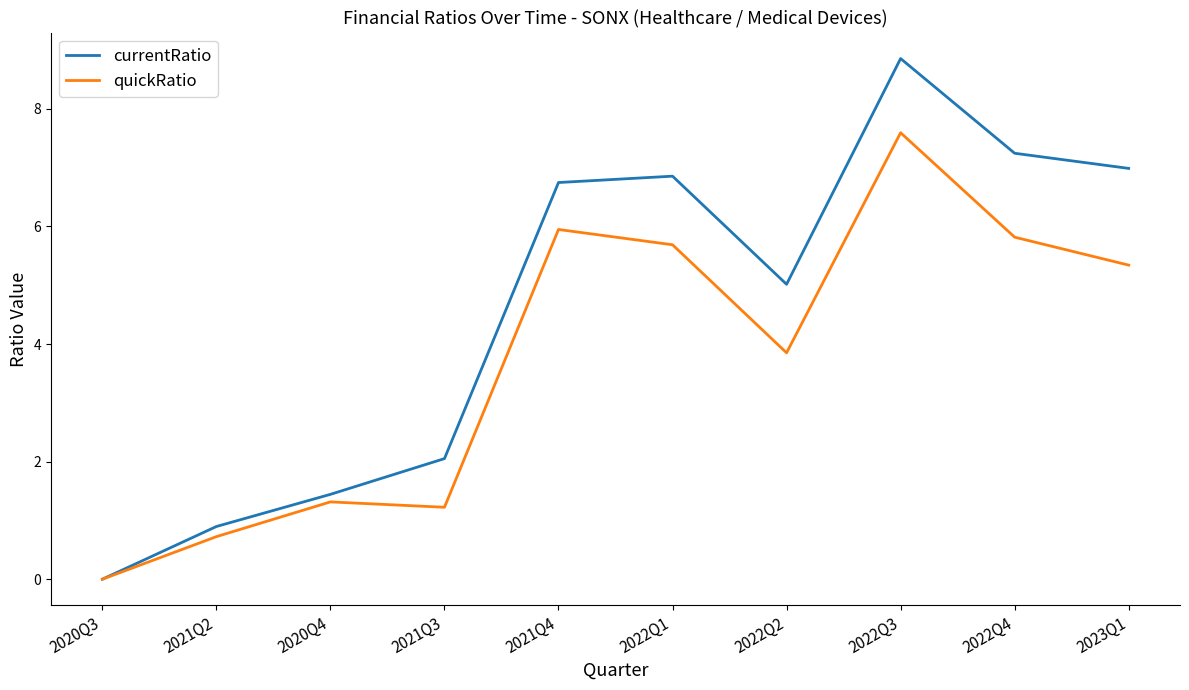

List the series in order of their overall mean, lowest first.

quickRatio, currentRatio